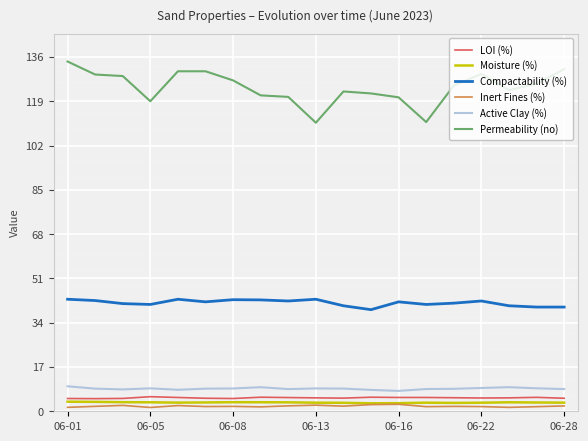

At how many categories does at least one series exceed 89?

19